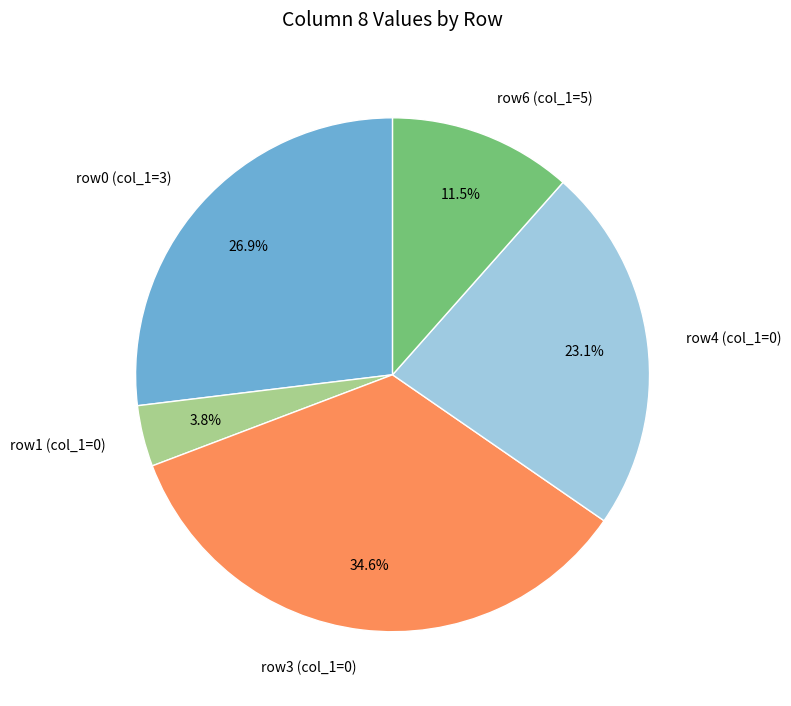

Between row4 (col_1=0) and row3 (col_1=0), which is larger?

row3 (col_1=0)